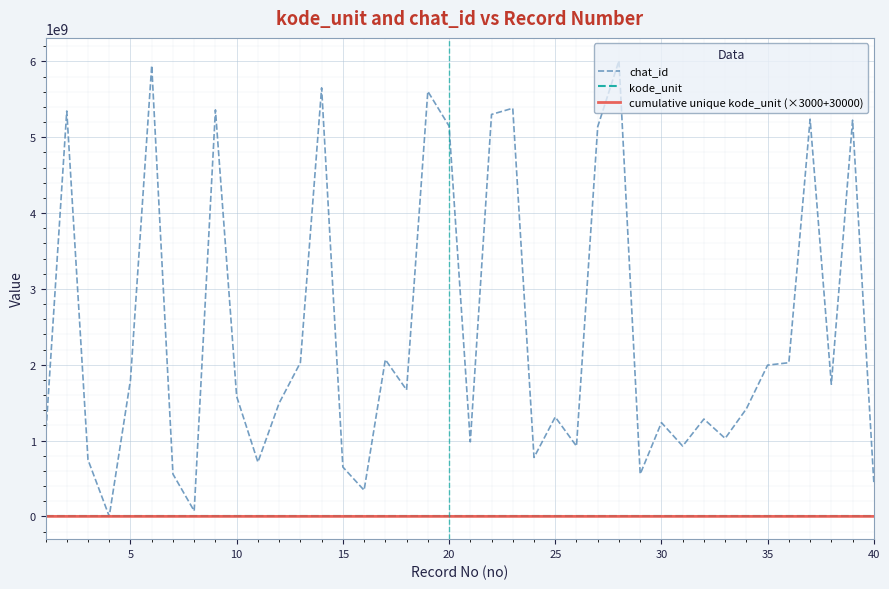

Which series has the widest spread of values?

chat_id